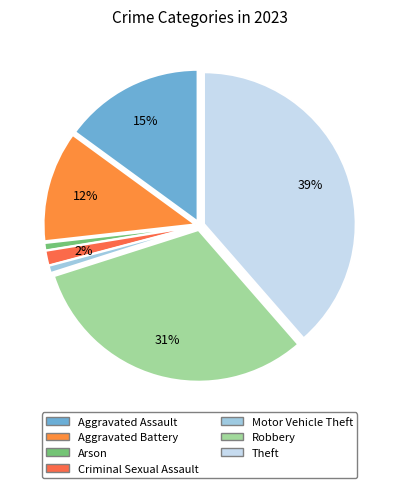

True or false: Theft accounts for 45% of the total.

False